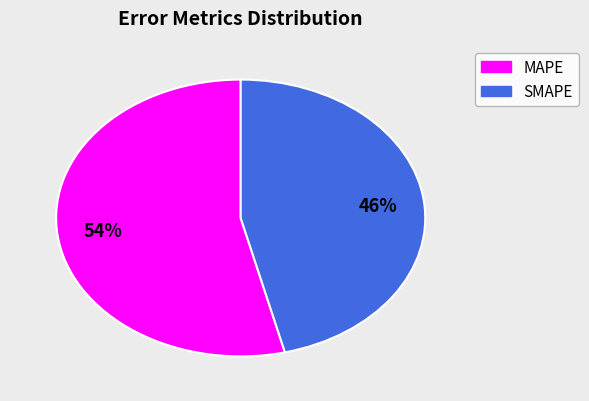

Is the sum of SMAPE and MAPE greater than half?

Yes